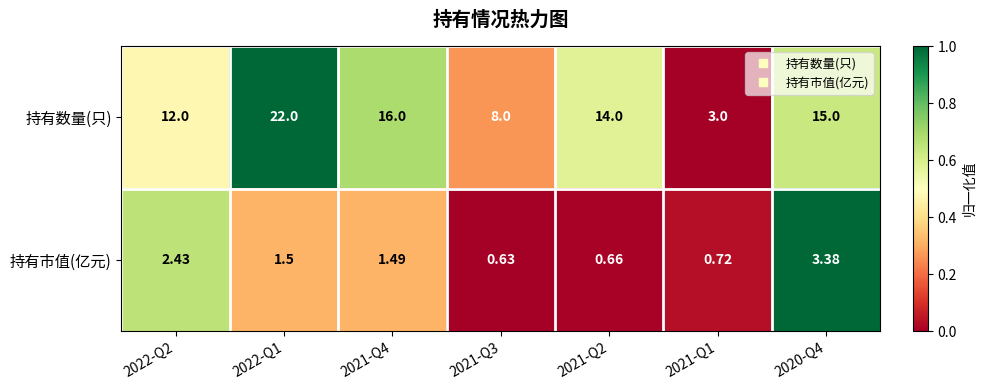

How many series are shown in this chart?

2